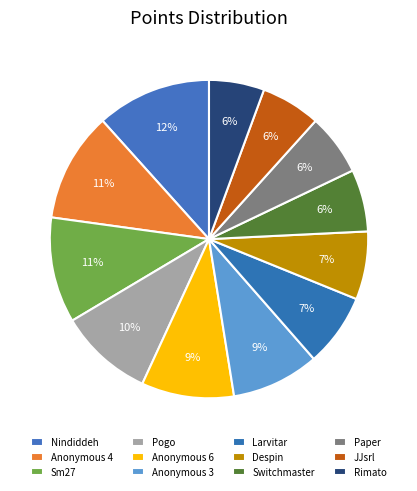

How many slices are in this pie chart?

12